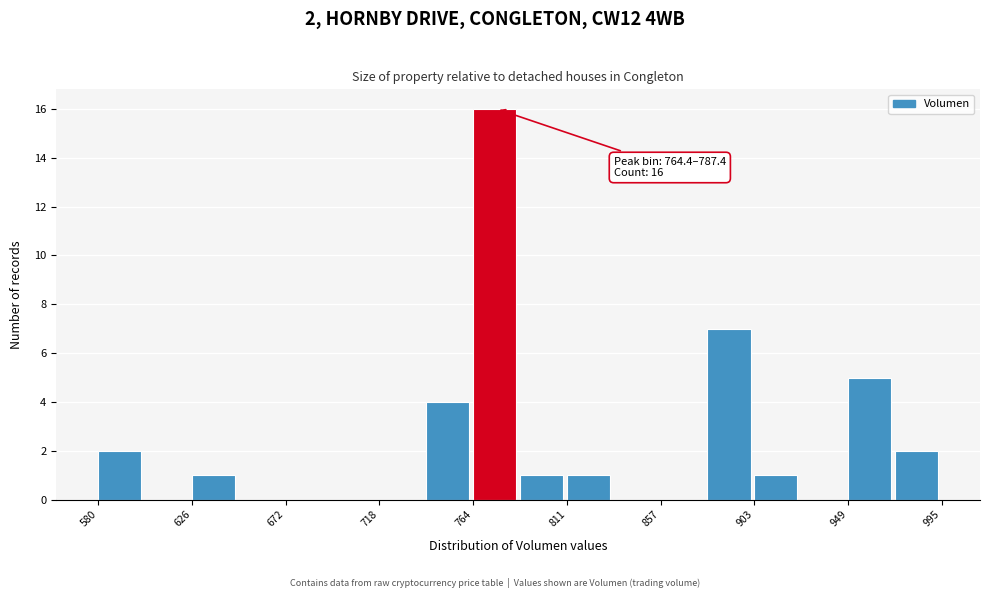

Which range on the x-axis has the tallest bar?

765 to 785